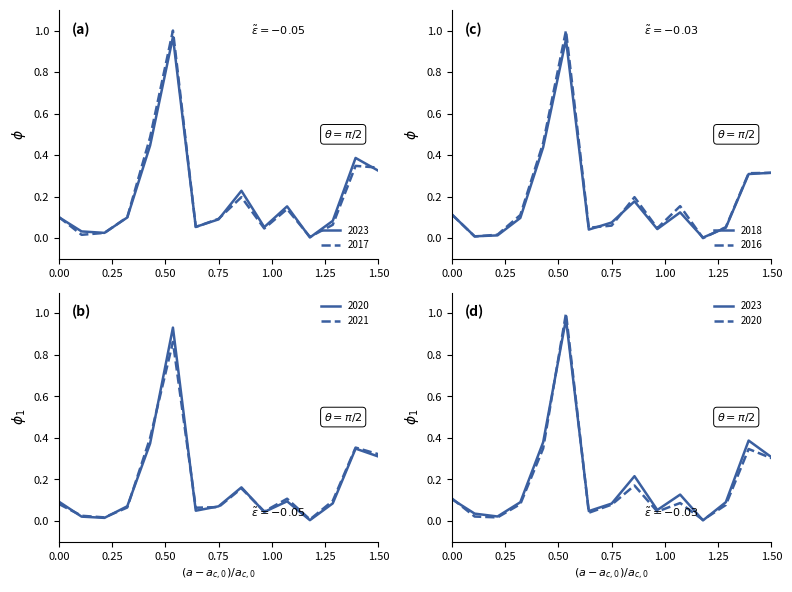

What is the sum of all 2023 values?

3.0